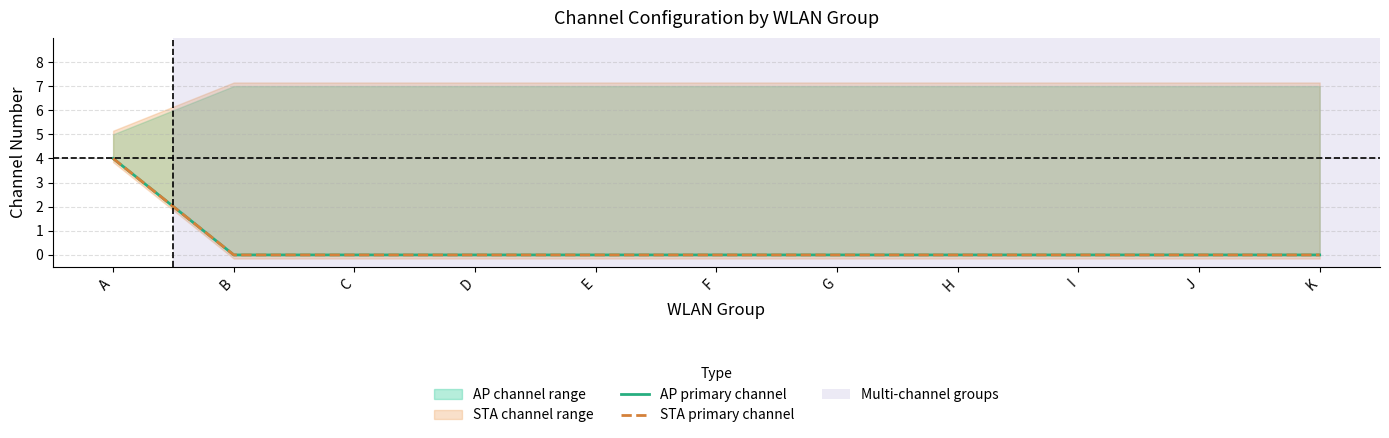

True or false: STA primary channel has a value of -2 at H.

False